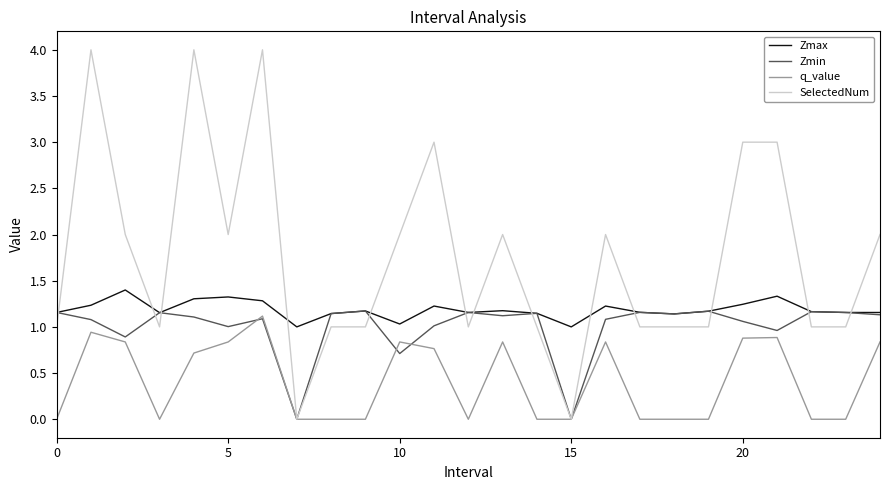

True or false: Zmax and q_value intersect in this chart.

False